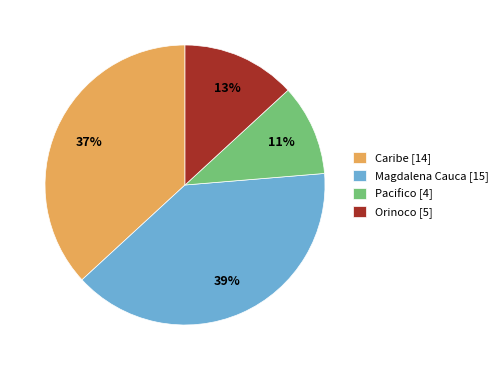

Which slice is the smallest?

Pacifico